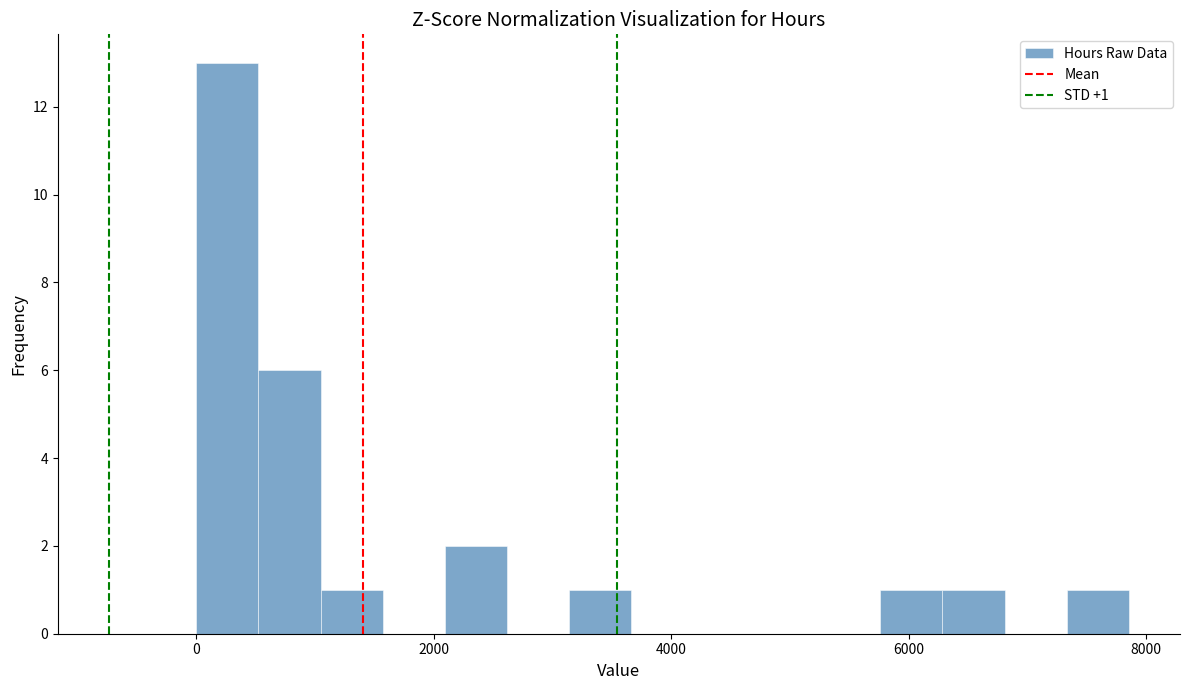

Around what value on the x-axis is the tallest bar? Give the approximate position of its centre, as read against the axis.

200